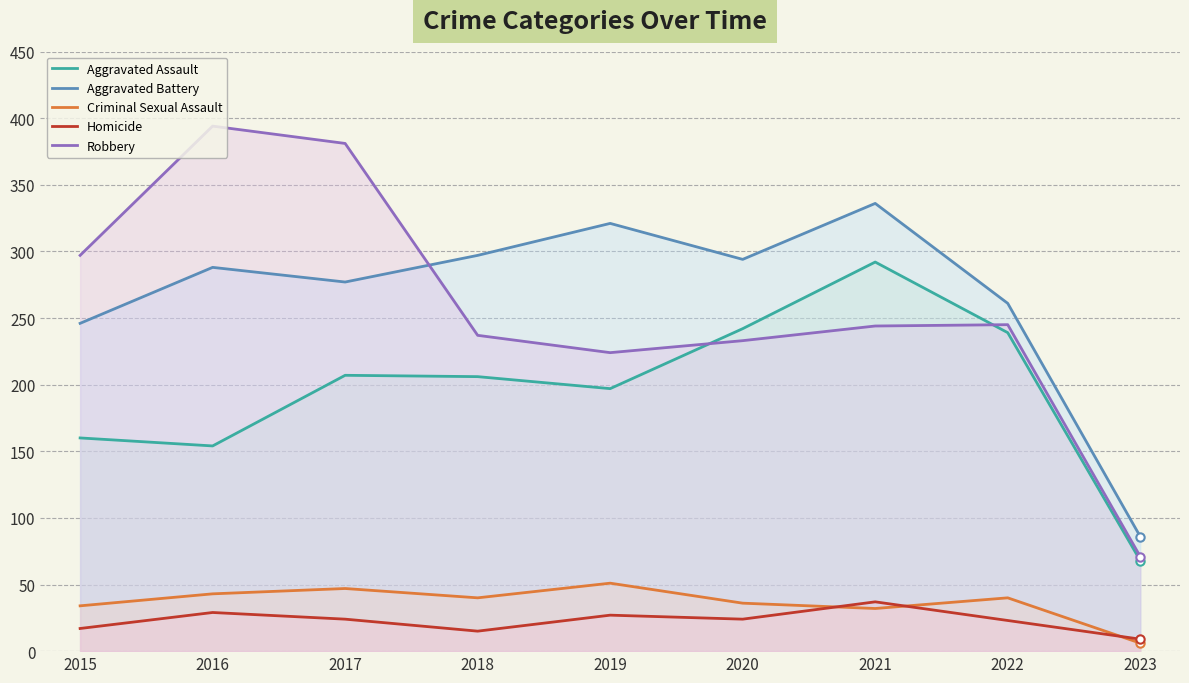

What is the difference between the maximum and second lowest values in the Aggravated Assault series?

138